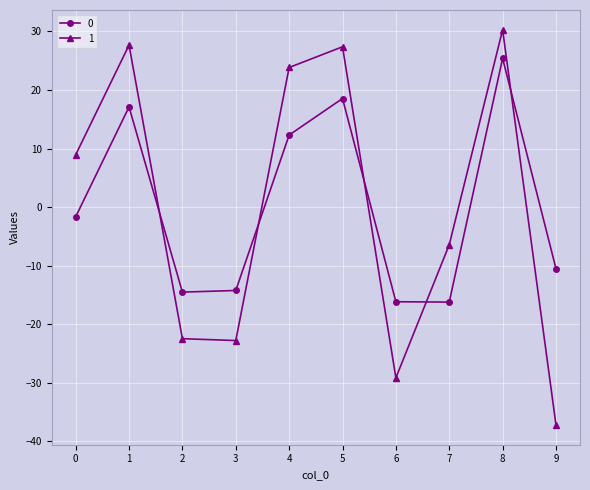

At which category is the sum across all series the highest?

8